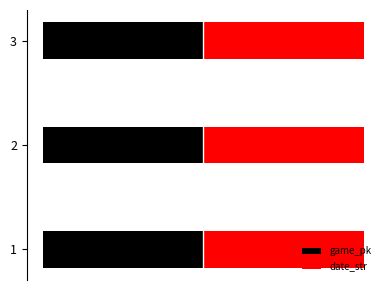

Reading left to right, extract all data points from this chart.

game_pk: -1.0	-1.0	-1.0
date_str: 1.0	1.0	1.0